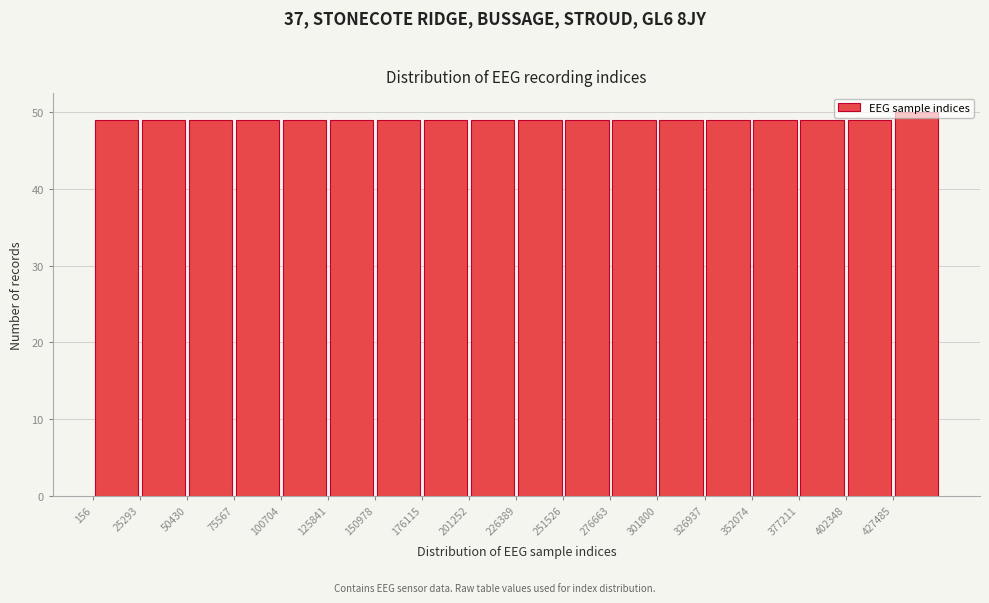

How tall is the bar that spans 125000 to 150000 on the x-axis? Neither the bar edges nor the heights are printed on the chart, so give them approximately, as read against the axes.

49